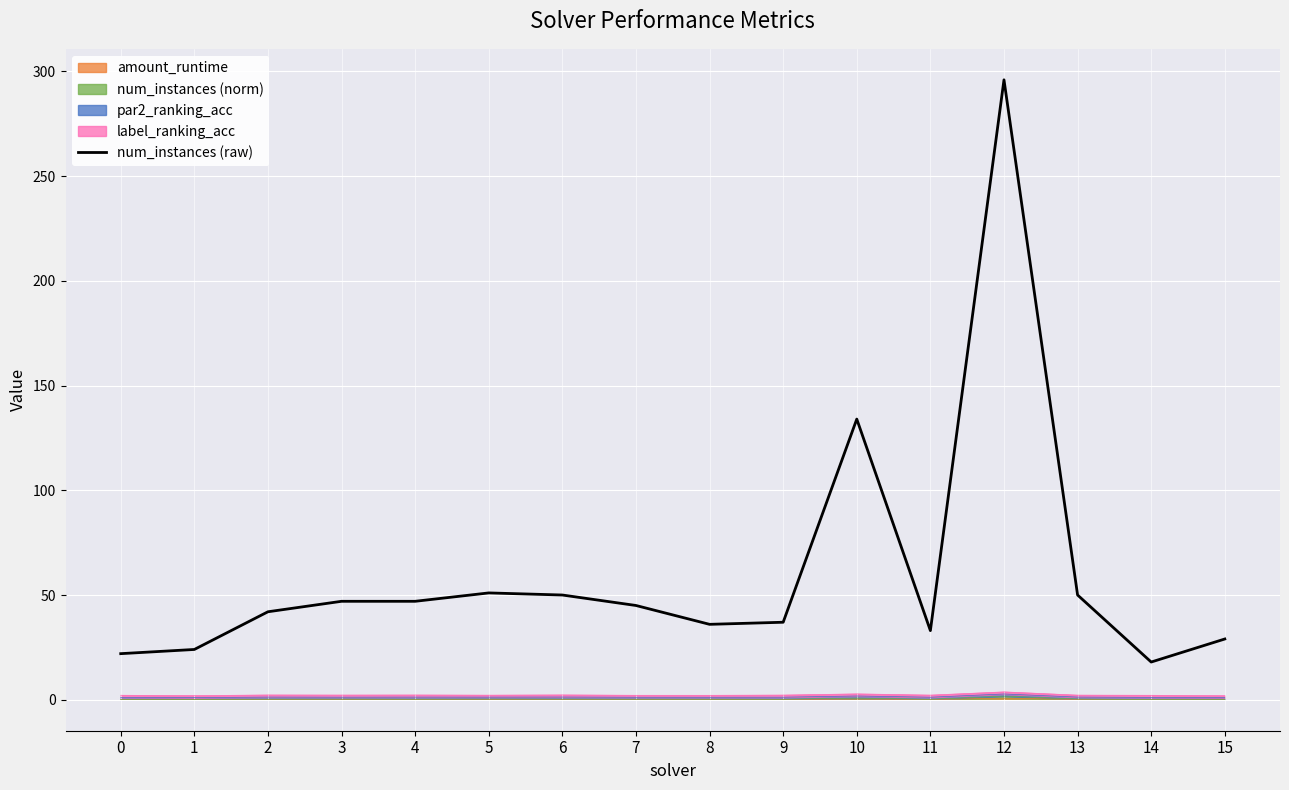

What is the value of the 11th point from the left?

134